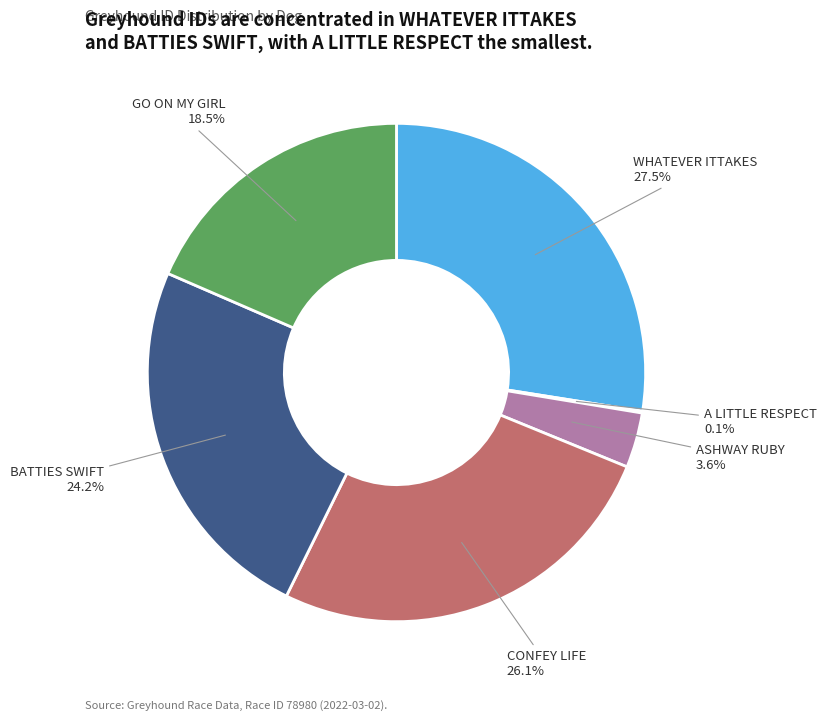

What is the largest slice in the pie chart?

WHATEVER ITTAKES